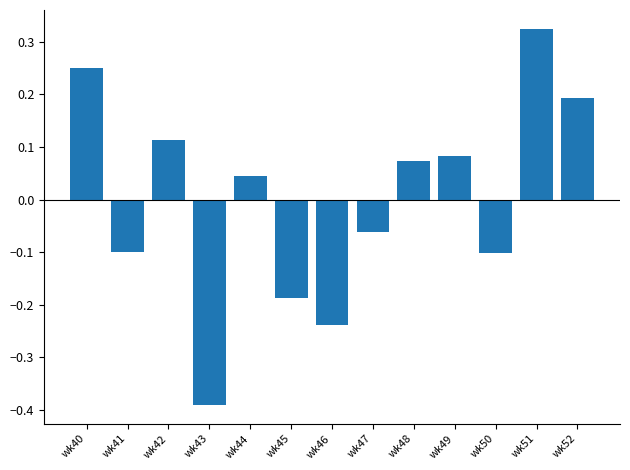

Where does the data first go above 0?

wk40